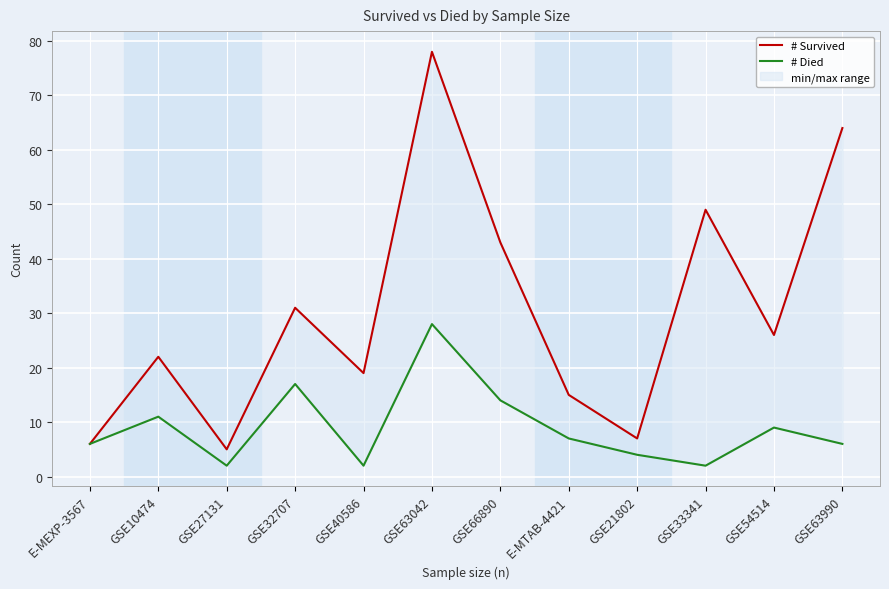

At GSE32707, list the series in order from smallest to largest.

# Died, # Survived